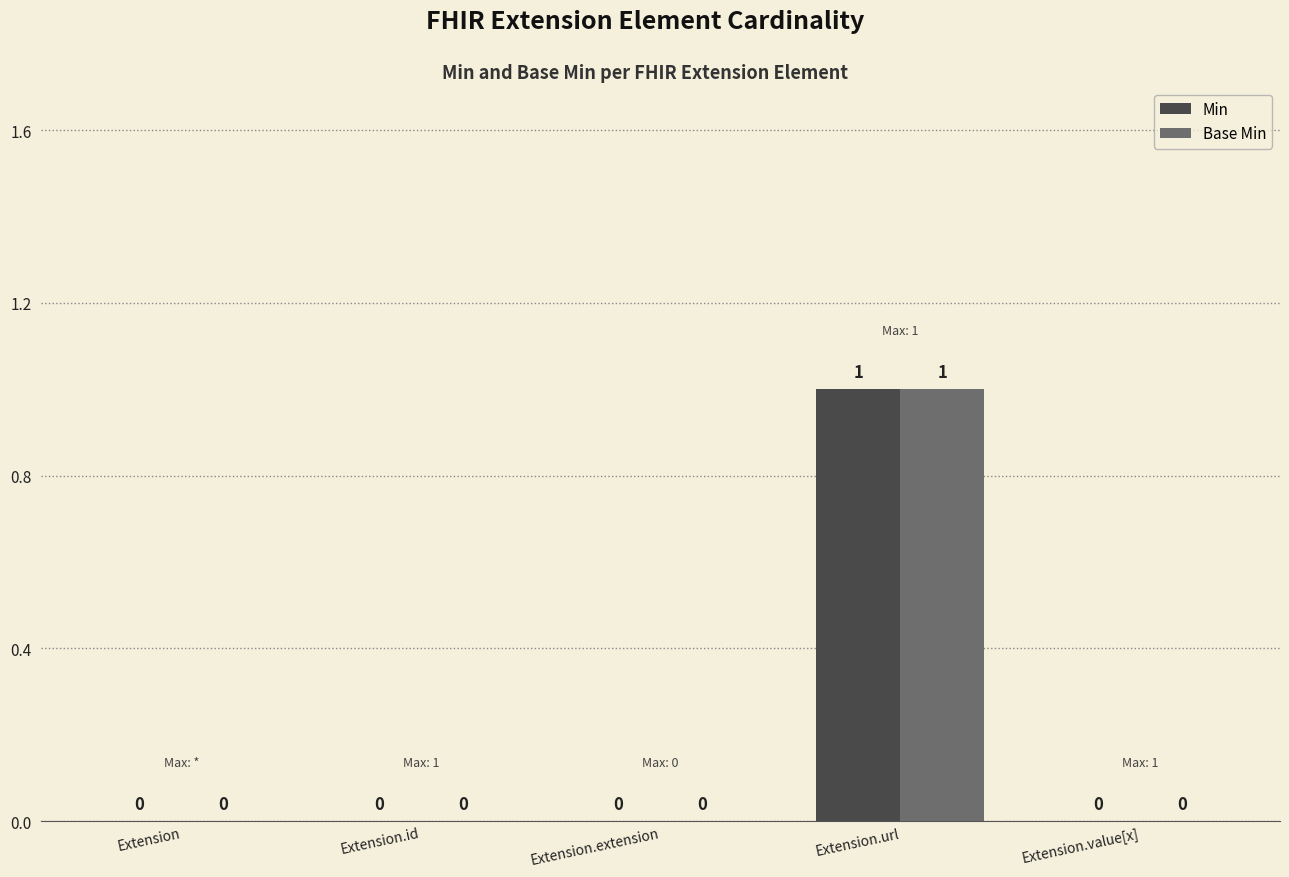

At which category does the chart reach its peak across all series?

Extension.url